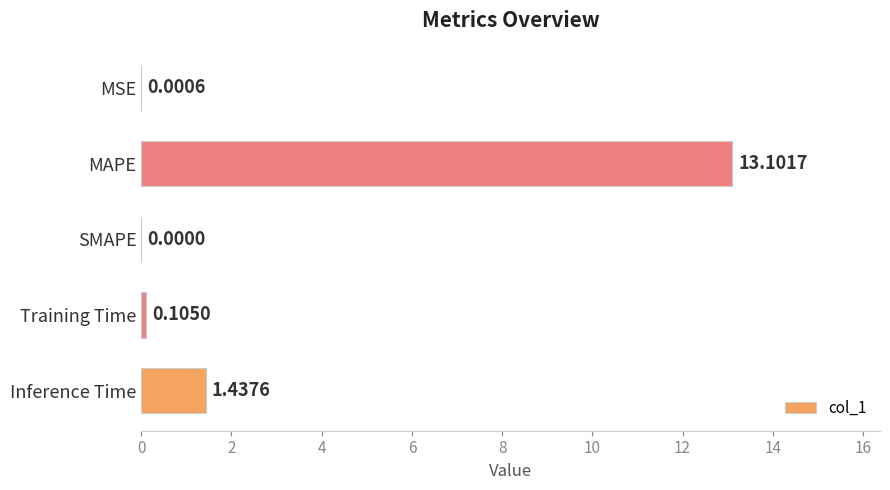

What is the change in value from MSE to MAPE?

+13.1